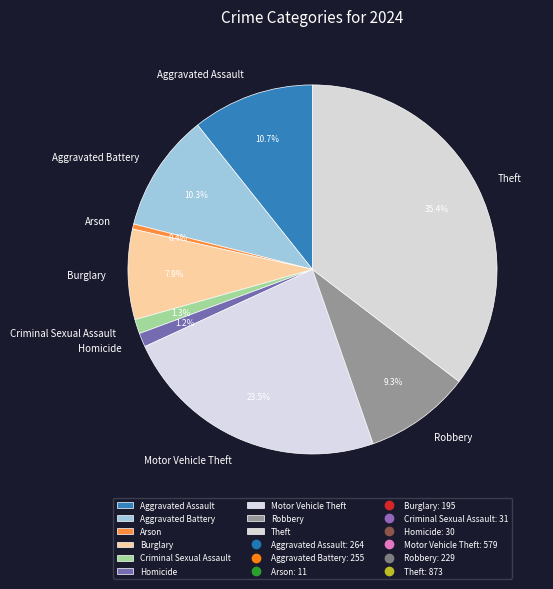

Approximately how many times larger is the value at Criminal Sexual Assault compared to Burglary?

0.2